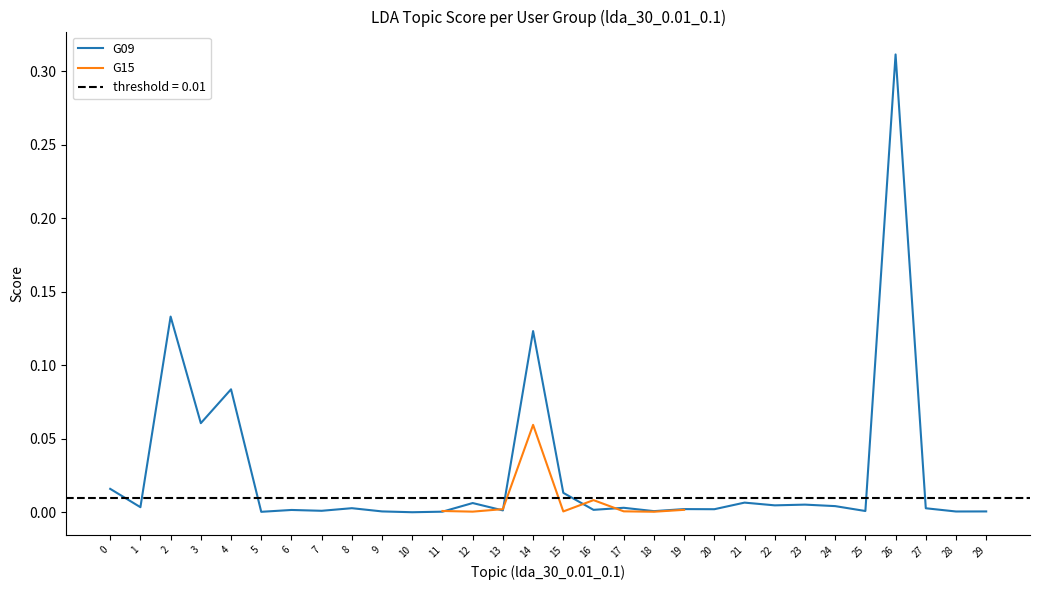

Which series has the largest total across all categories?

G09